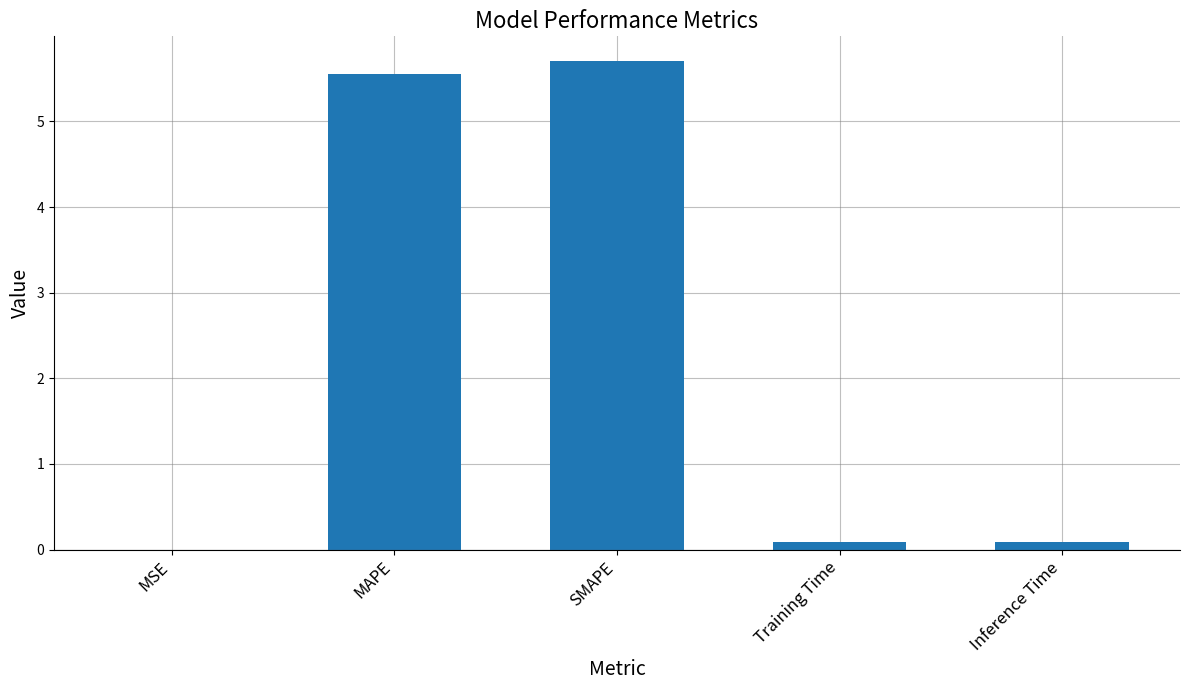

Read the value at MAPE.

5.5